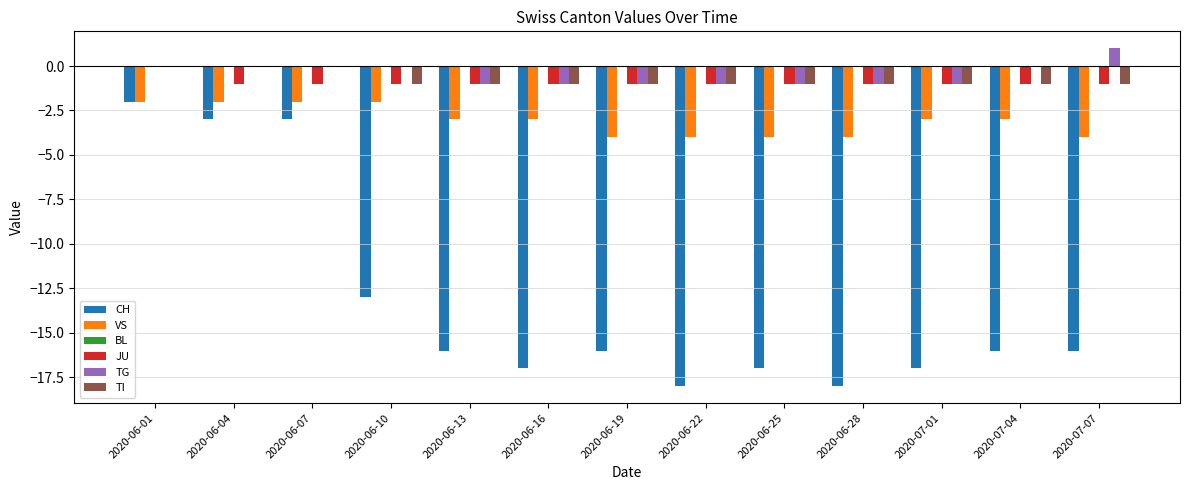

How many categories are shown in the chart?

13